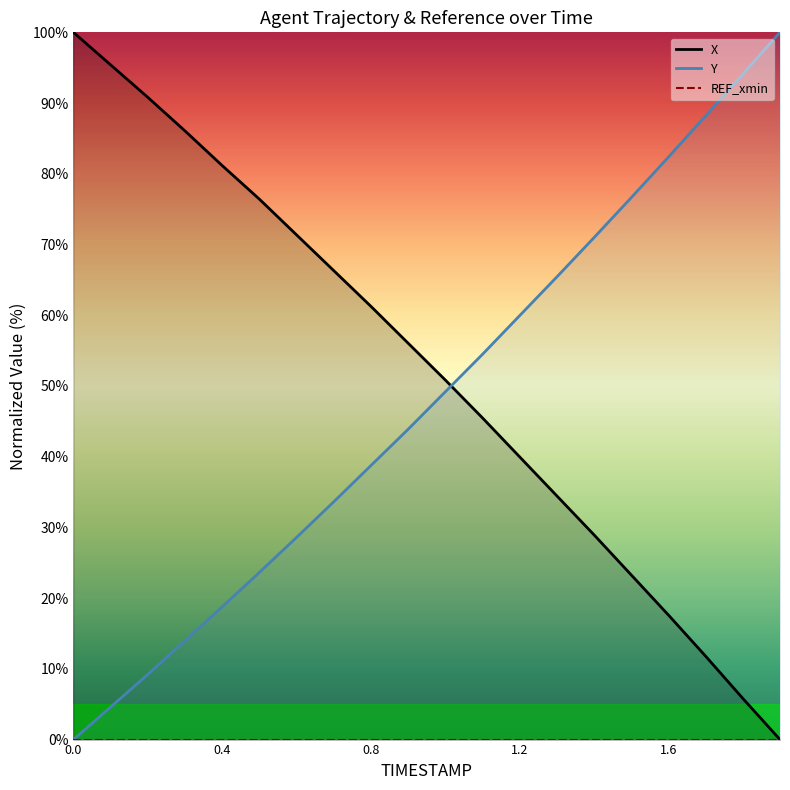

The X series shows 5.8 at 1.8. True or false?

True